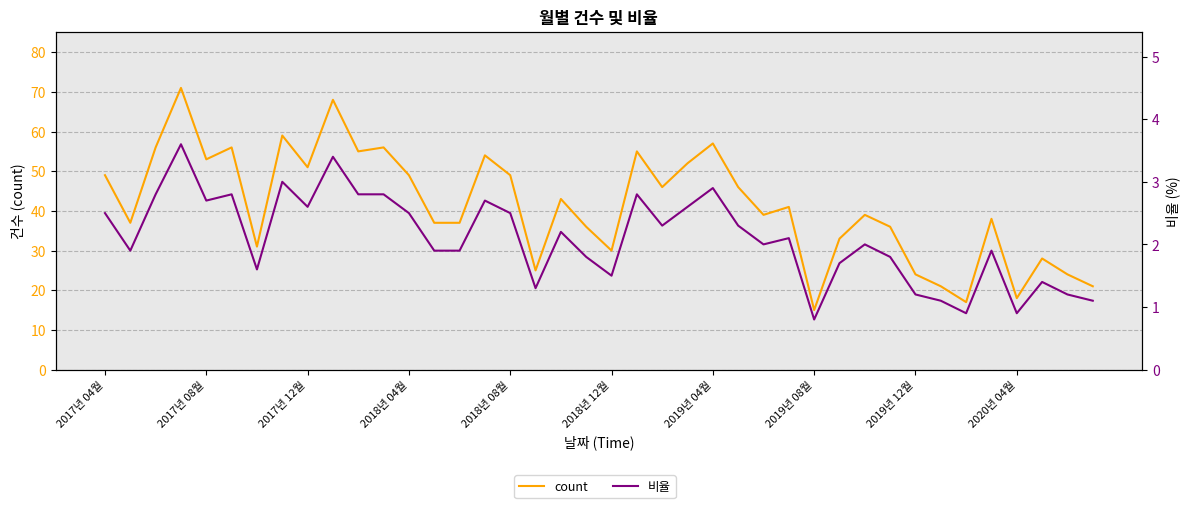

True or false: 비율 and count cross at least once.

False